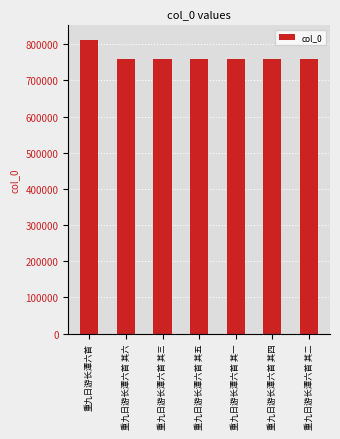

What is the greatest value displayed?

811476